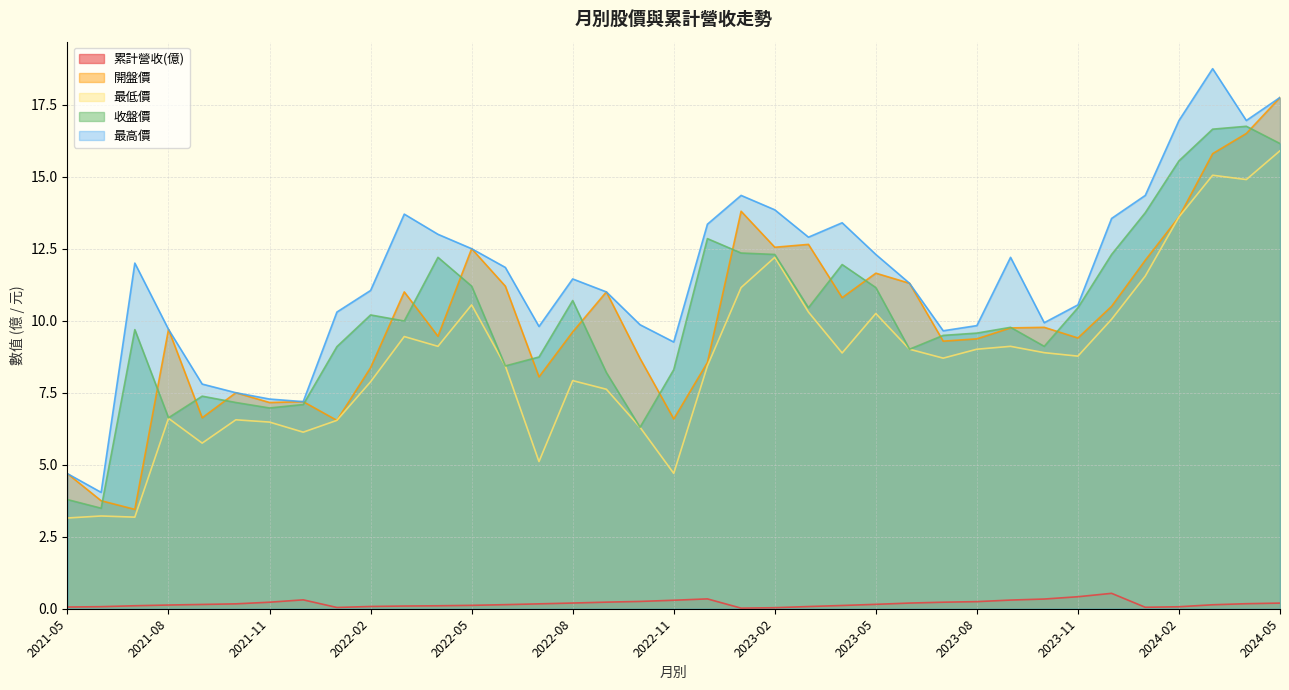

True or false: 最低價 and 累計營收(億) intersect in this chart.

False